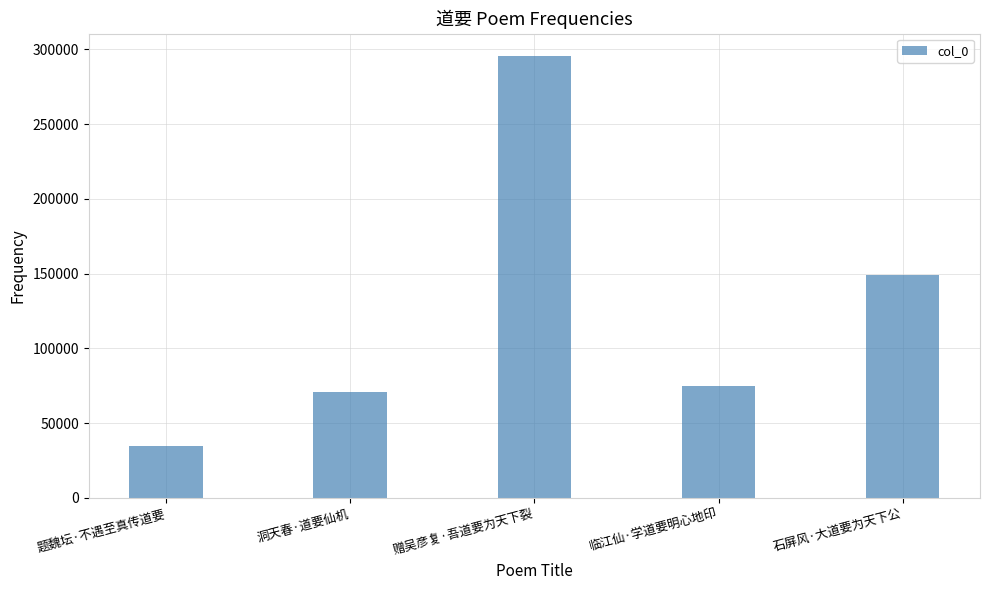

How many data points does each series have?

5